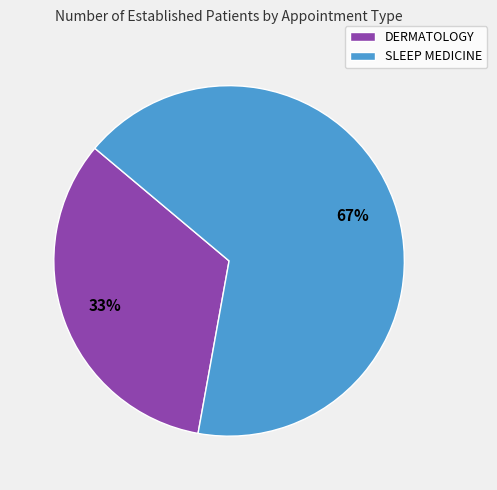

What is the largest slice in the pie chart?

SLEEP MEDICINE